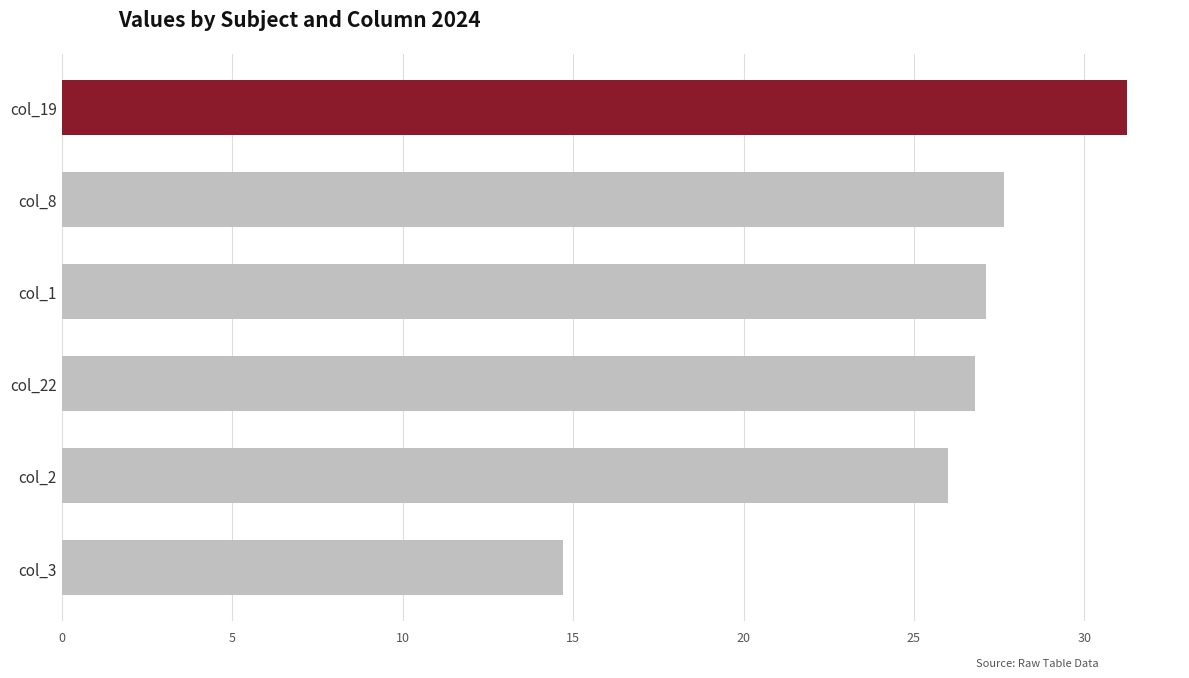

What is the change in value from col_22 to col_2?

-0.8